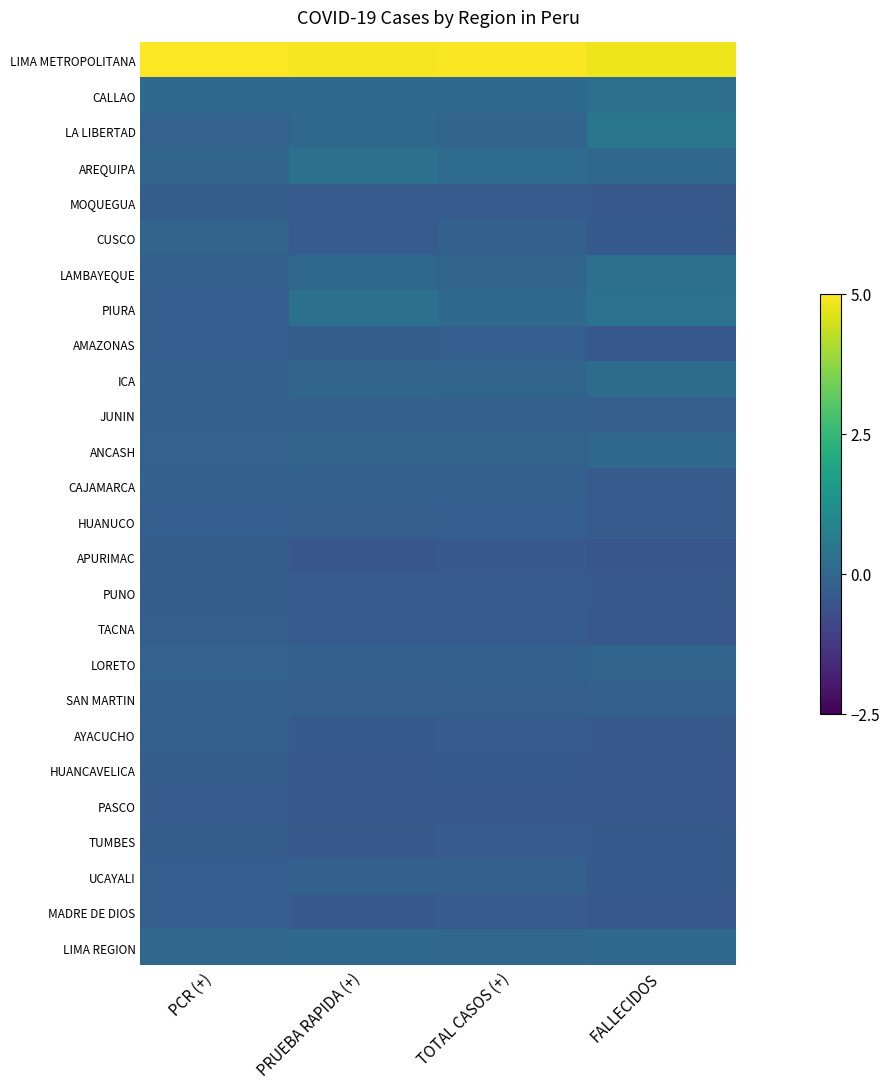

Which series has the largest total across all categories?

LIMA METROPOLITANA